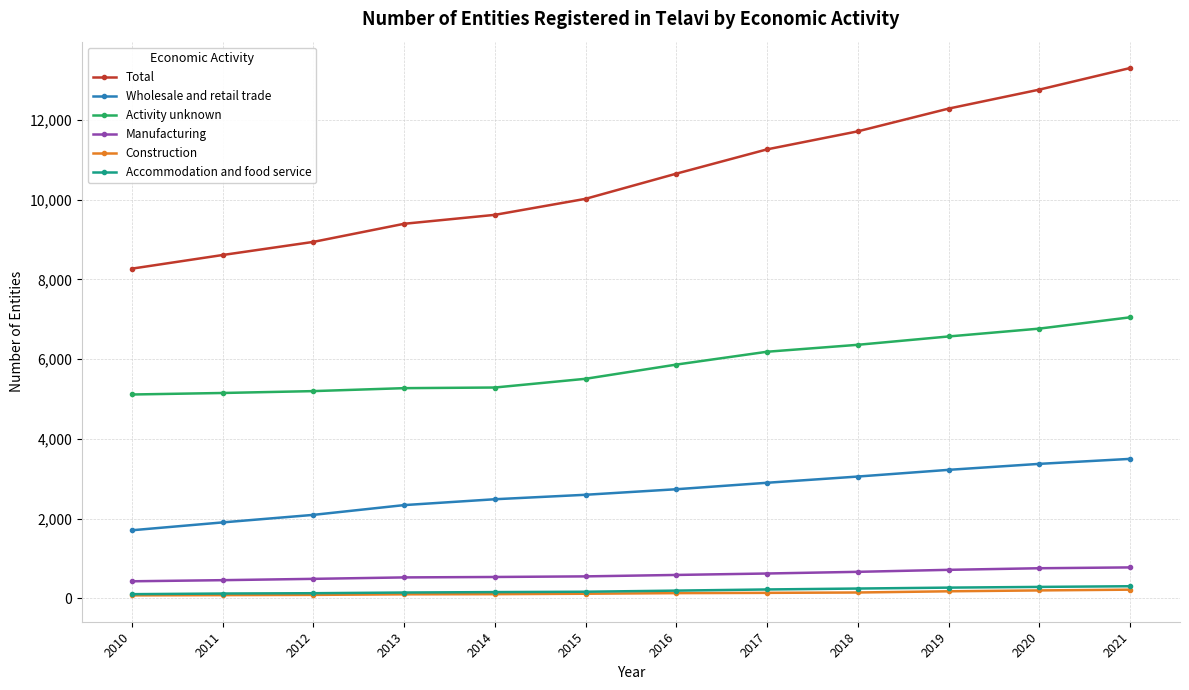

Which series has the largest total across all categories?

Total